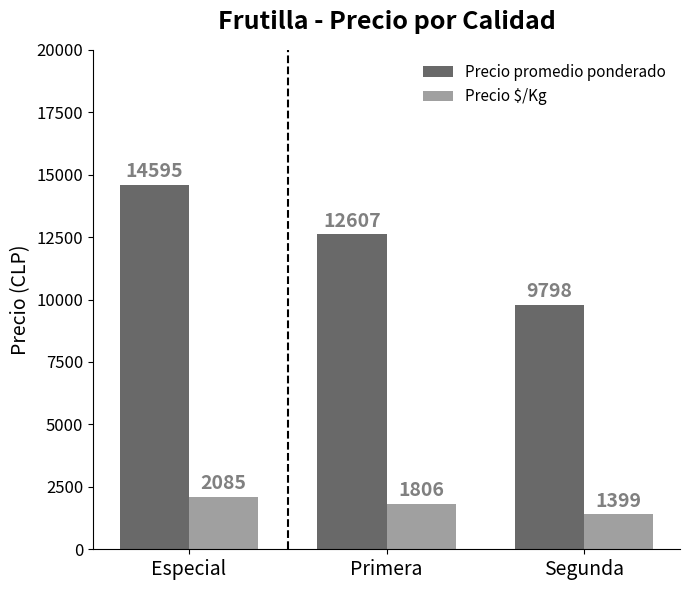

Reading right to left, extract all data points from this chart.

Precio promedio ponderado: Segunda=9798	Primera=12607	Especial=14595
Precio $/Kg: Segunda=1399	Primera=1806	Especial=2085